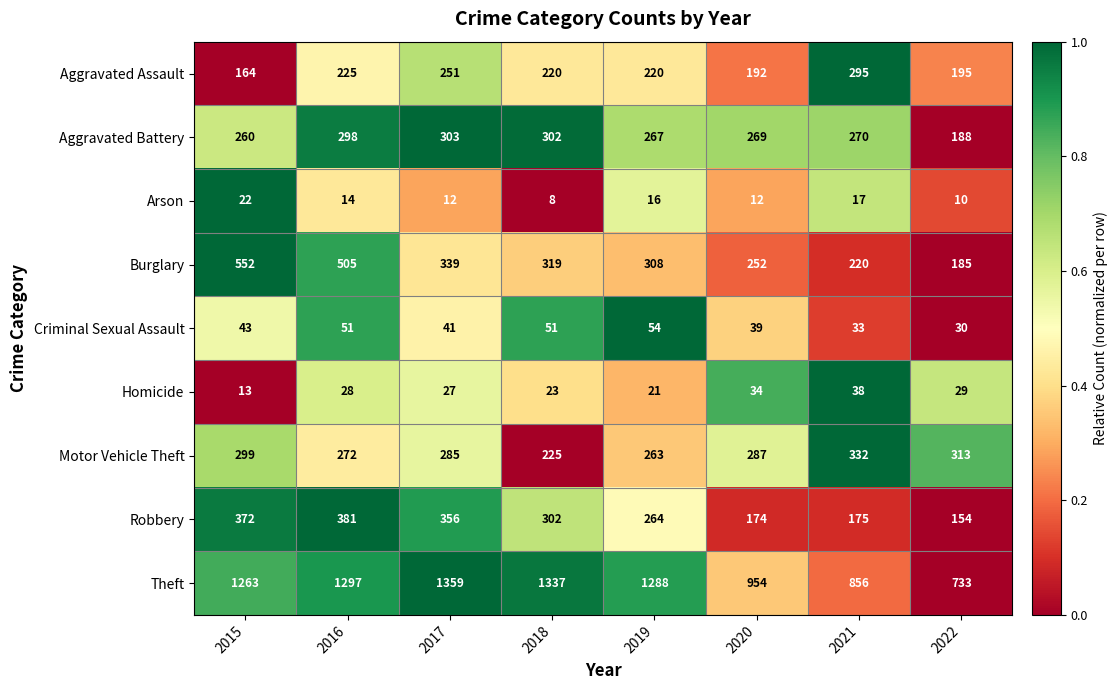

The Arson series shows 16 at 2019. True or false?

True